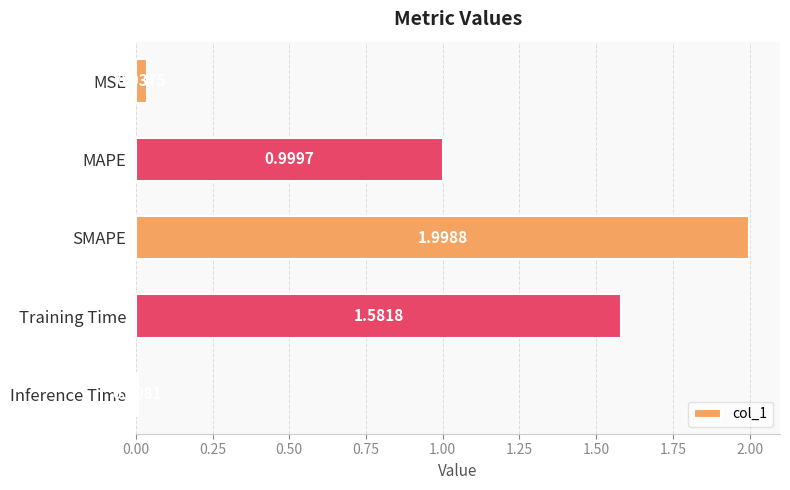

What is the label of the 5th bar from the top?

Inference Time